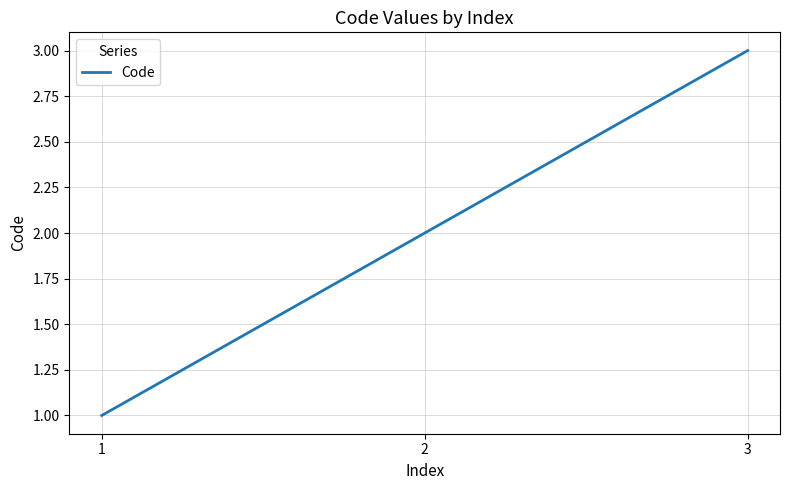

What is the average value?

2